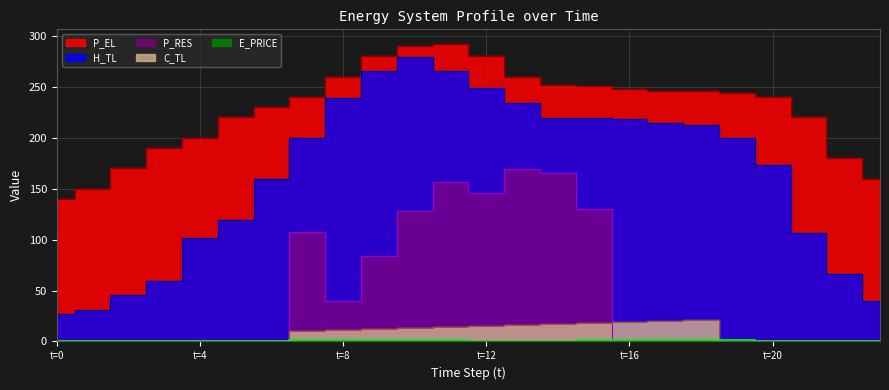

Is the value of E_PRICE at 17 greater than the value of P_RES at 12?

No